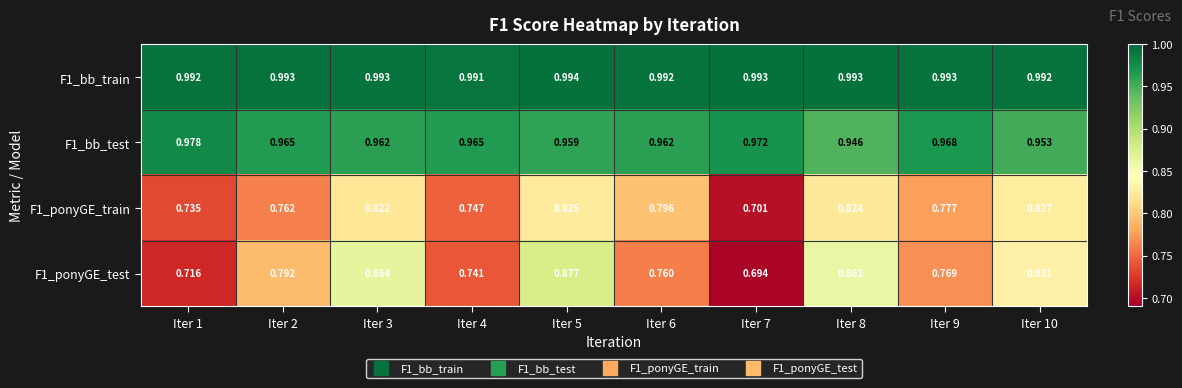

Is the value of F1_bb_train at Iter 3 greater than the value of F1_ponyGE_train at Iter 9?

Yes